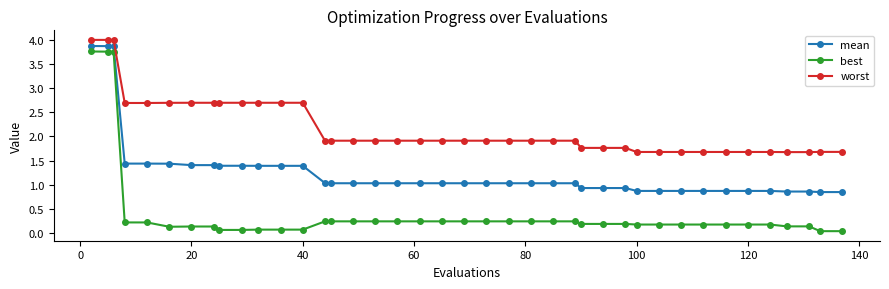

Which series has the largest total across all categories?

worst